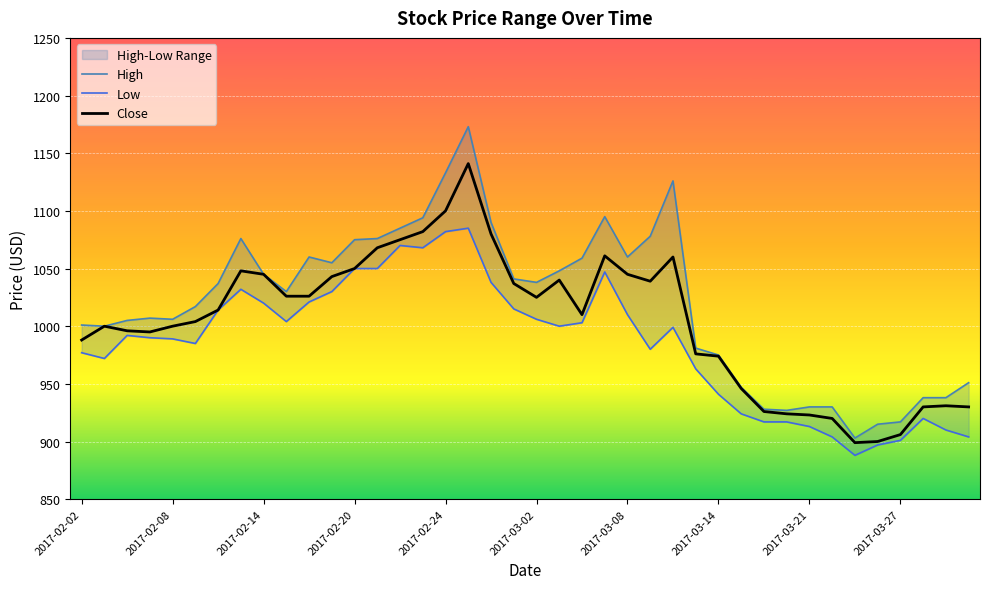

How many data points does each series have?

40